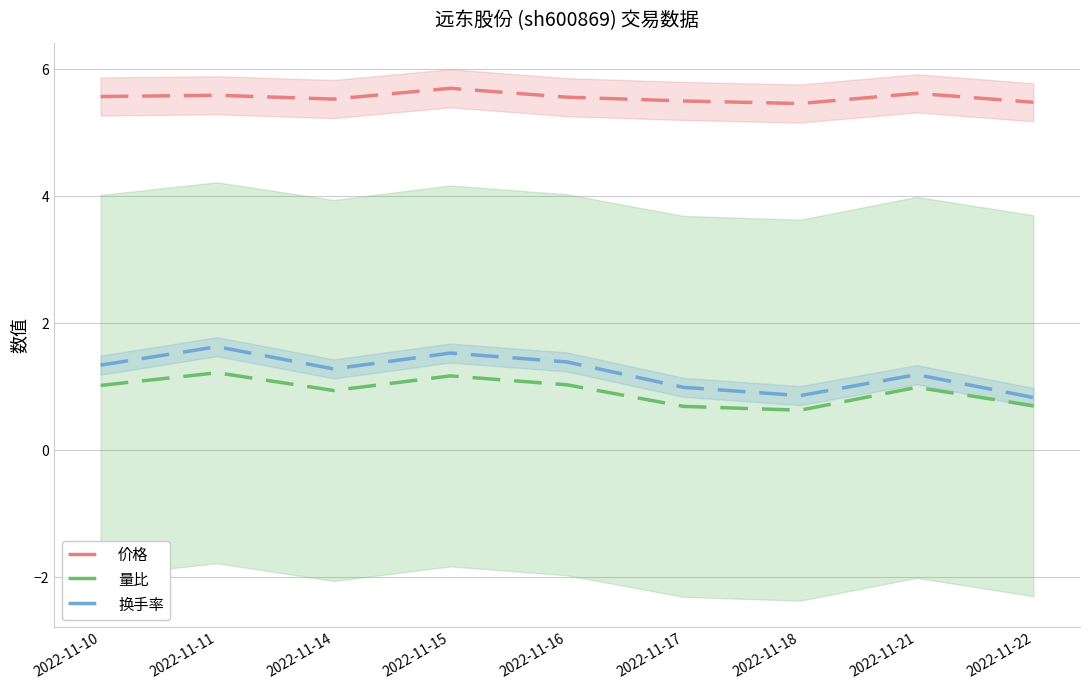

What is the minimum value for 量比?

0.6